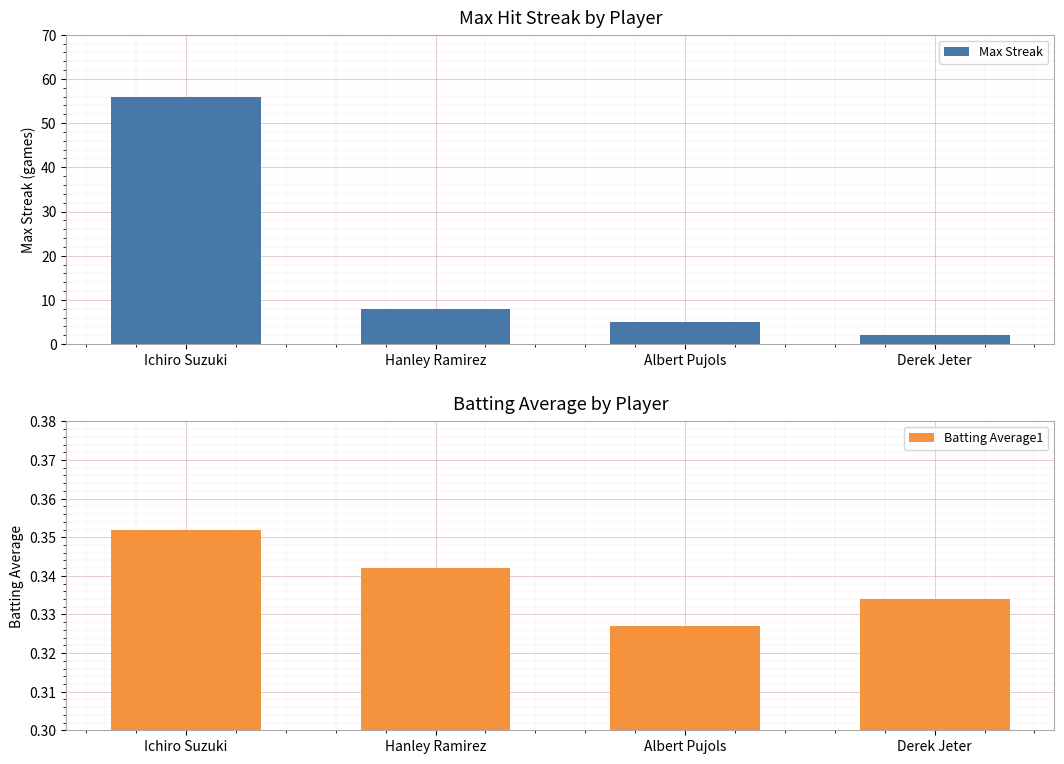

What is the minimum value shown in the chart?

0.3